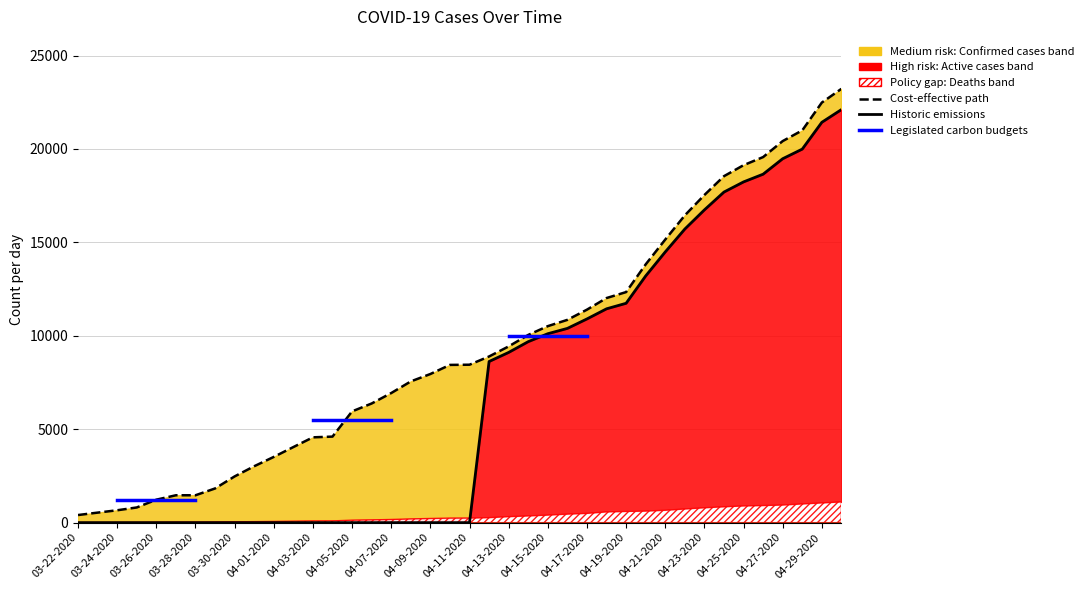

At which label is Active closest to 11054?

04-17-2020